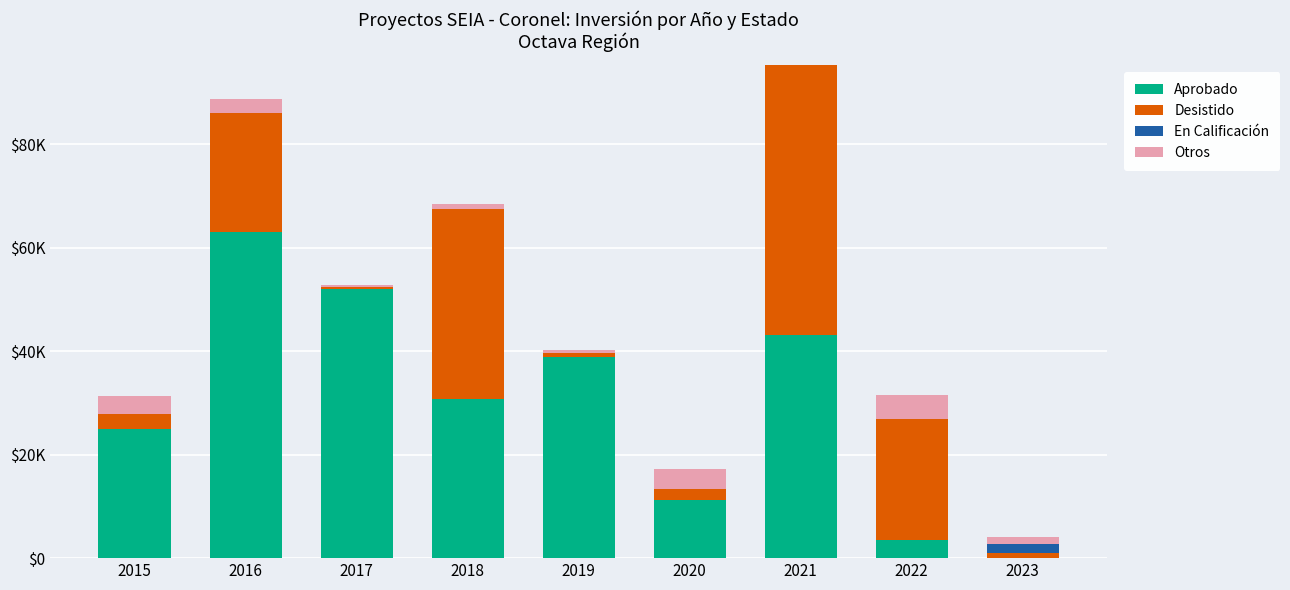

Are the bars grouped side by side (vs. stacked)?

No